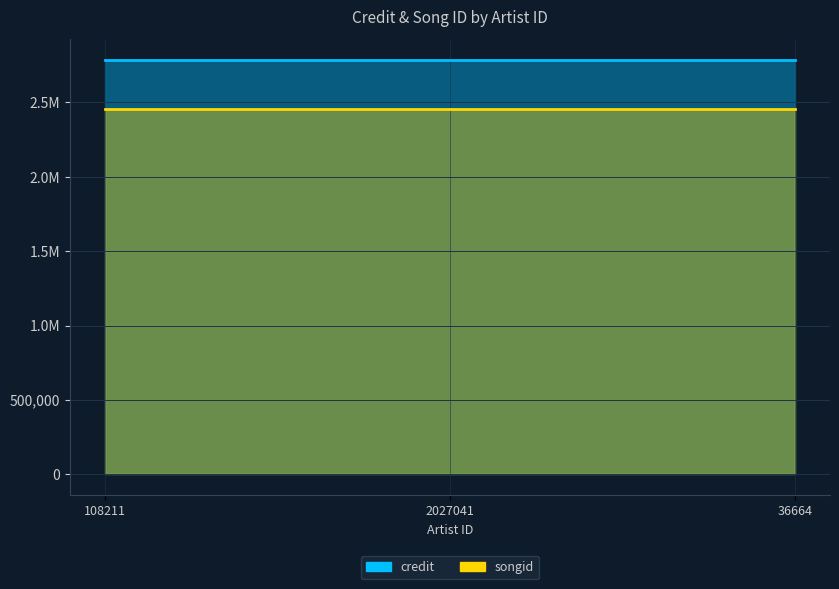

Does the chart have visible grid lines?

Yes